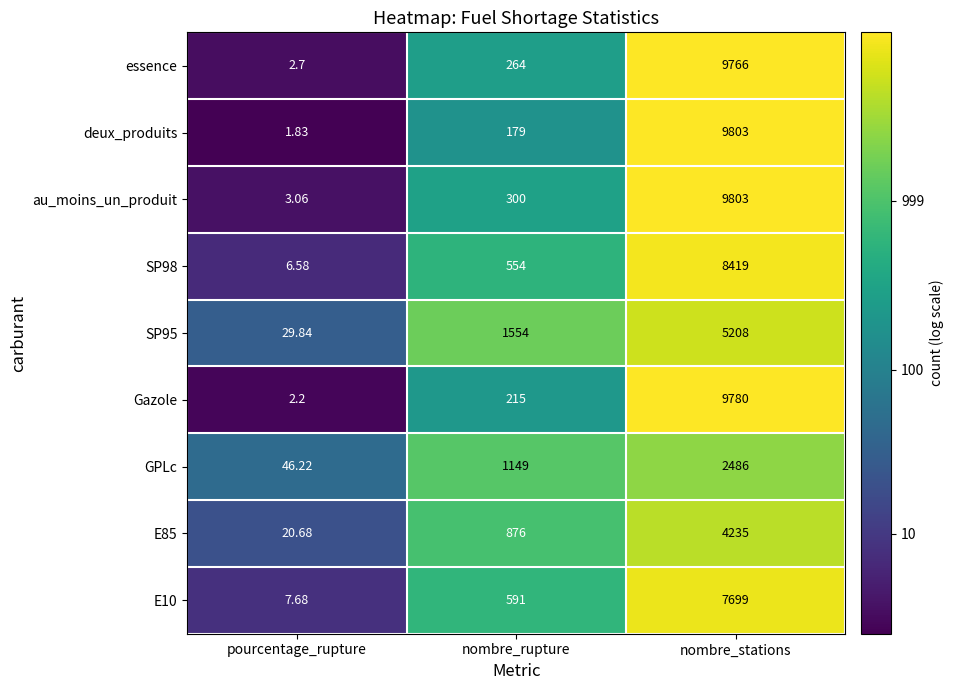

At which label is GPLc closest to 1266?

nombre_rupture